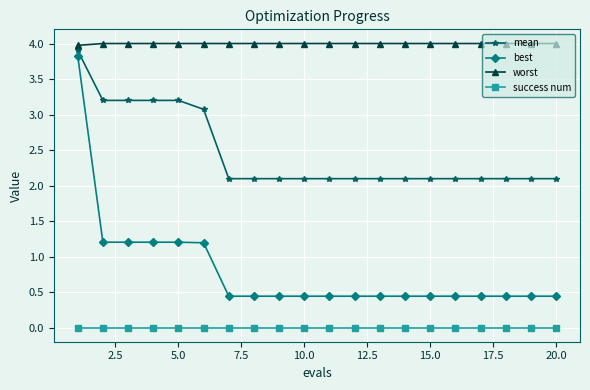

How many lines are shown in the chart?

4